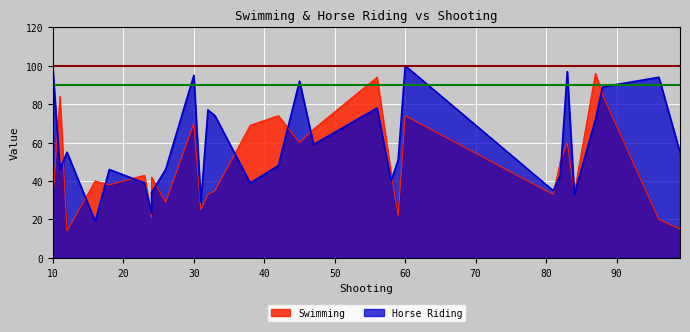

How many data points does each series have?

29